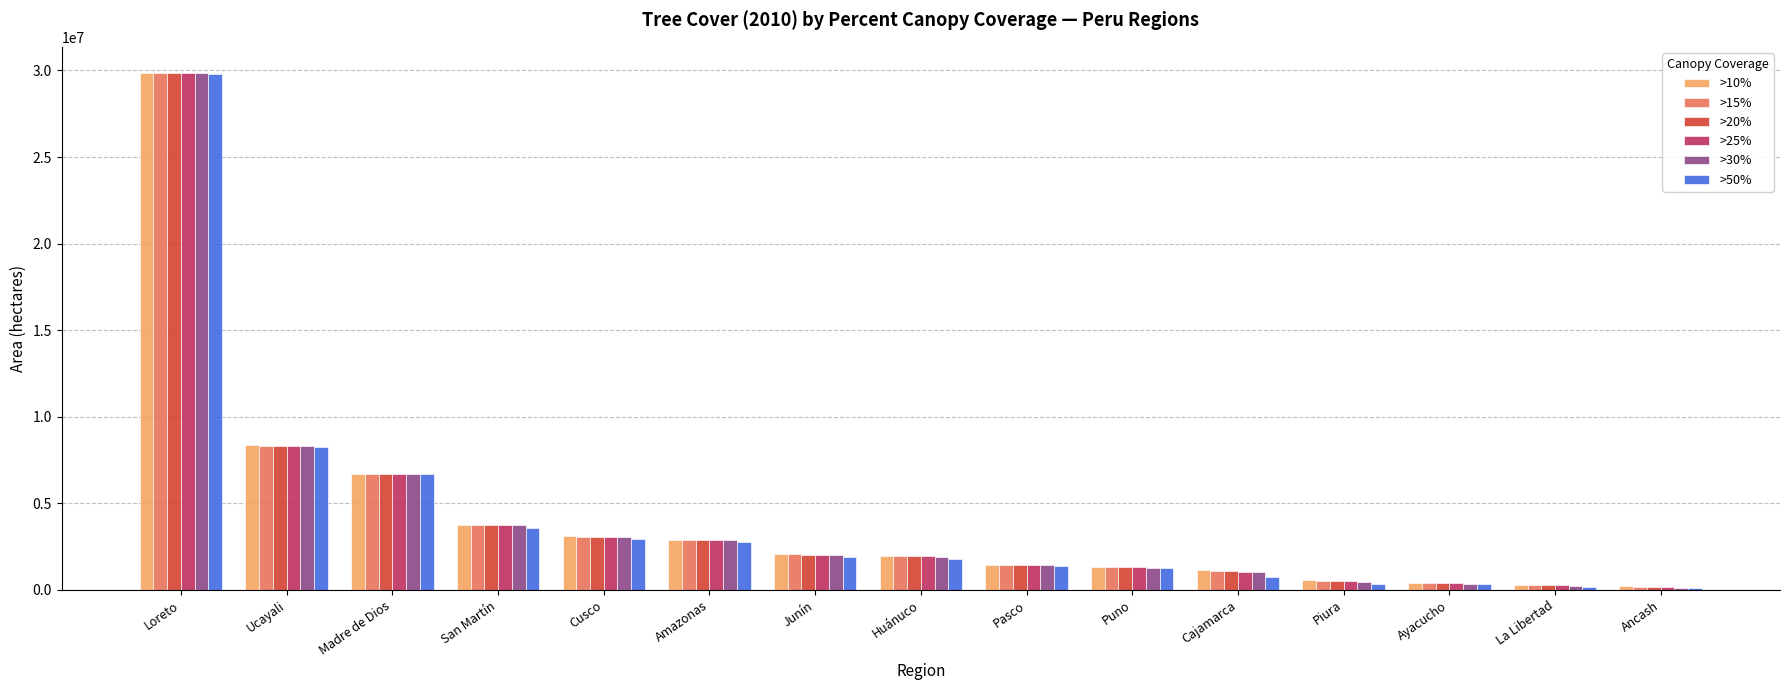

What is the total value across all series at Cajamarca?

6144555.8